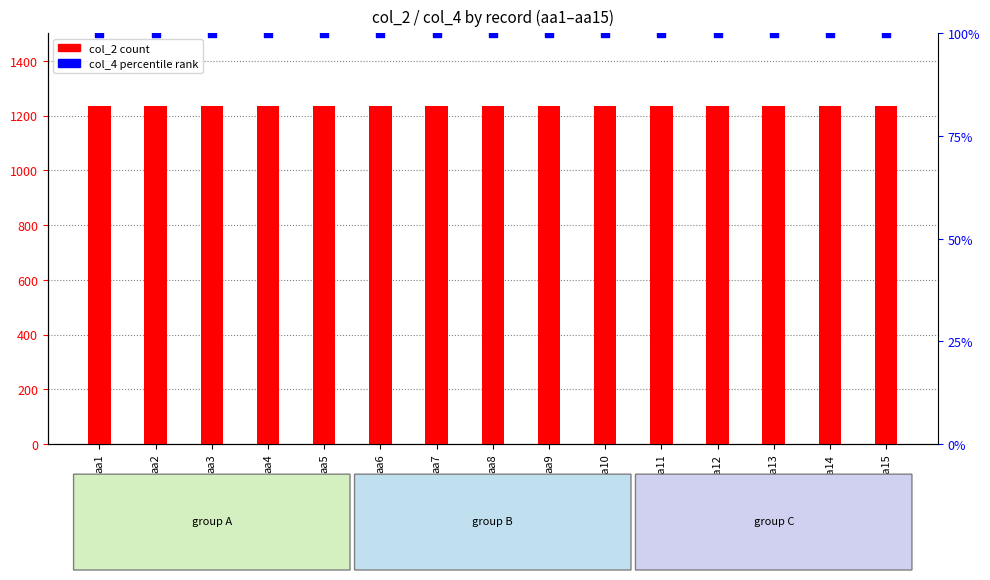

What are all the series names shown in the legend?

col_2 (count), col_4 (percentile rank)